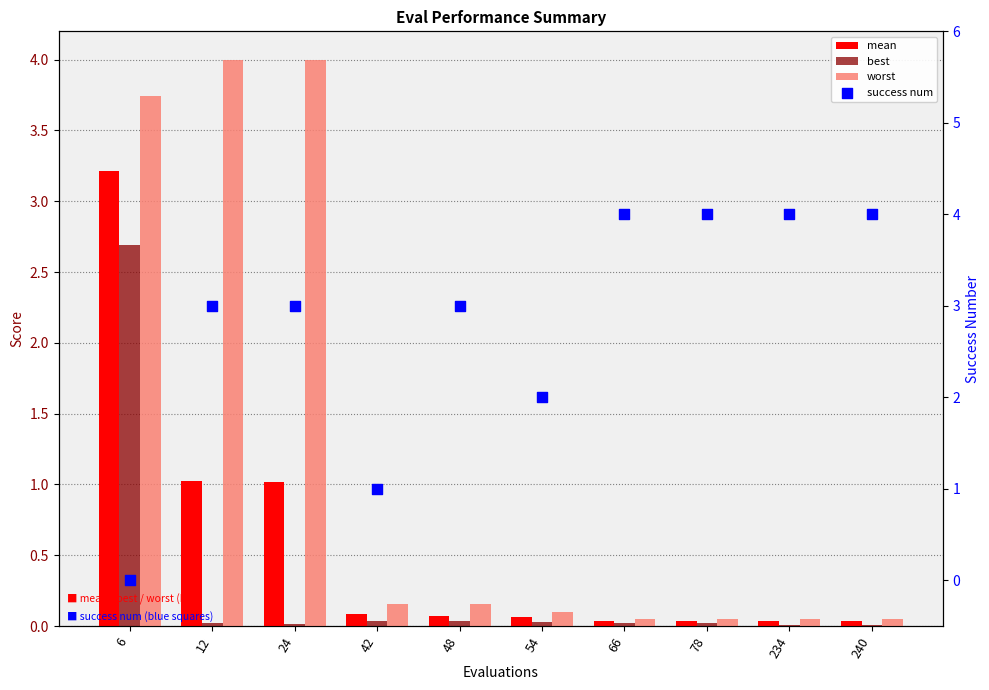

Which series has the largest total across all categories?

success num